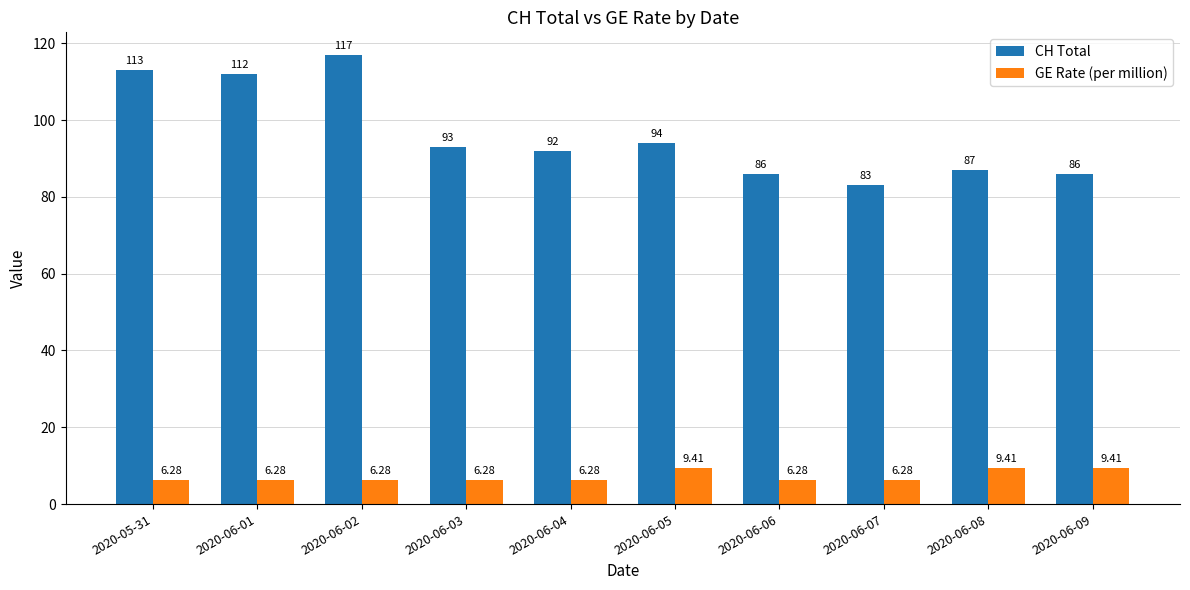

Rank the series by their average value, from lowest to highest.

GE Rate (per million), CH Total